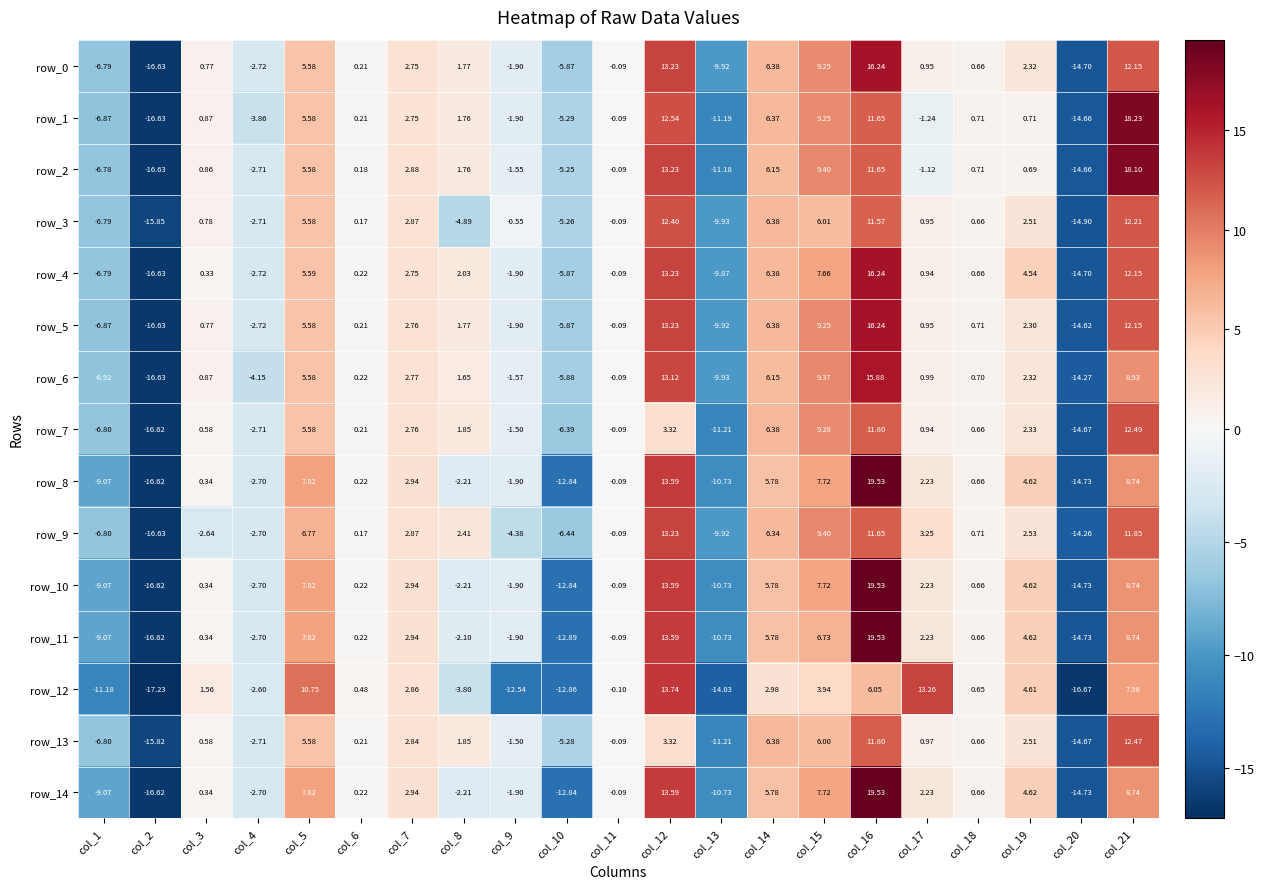

Is the value of row_3 at col_18 greater than the value of row_6 at col_16?

No